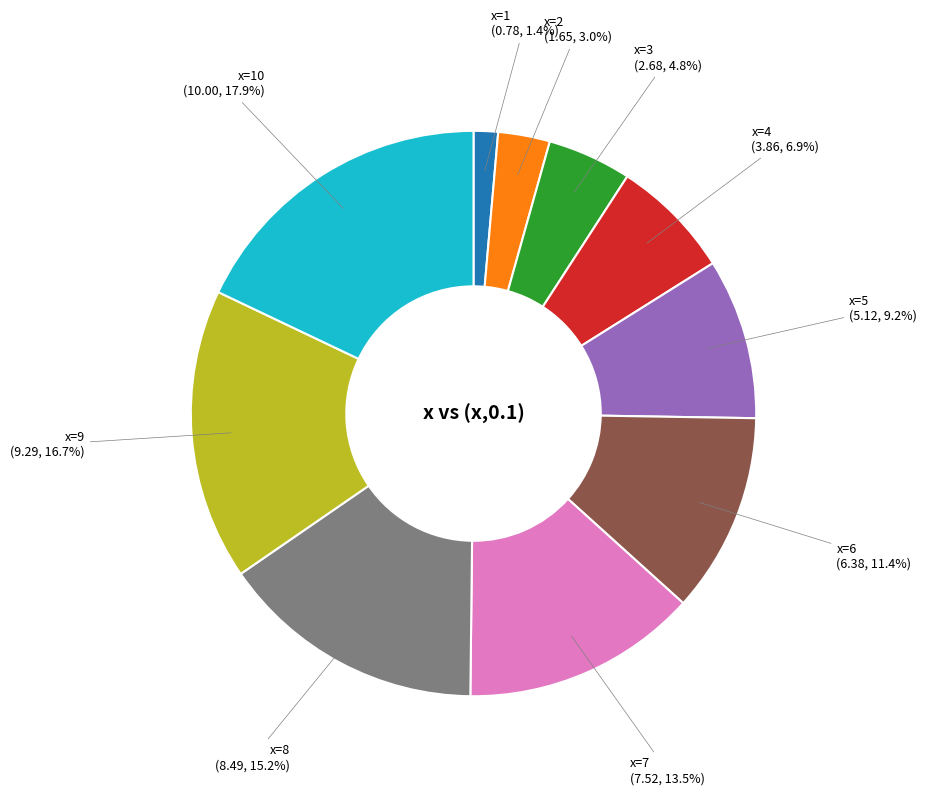

To the nearest percent, what is the average slice percentage?

10%